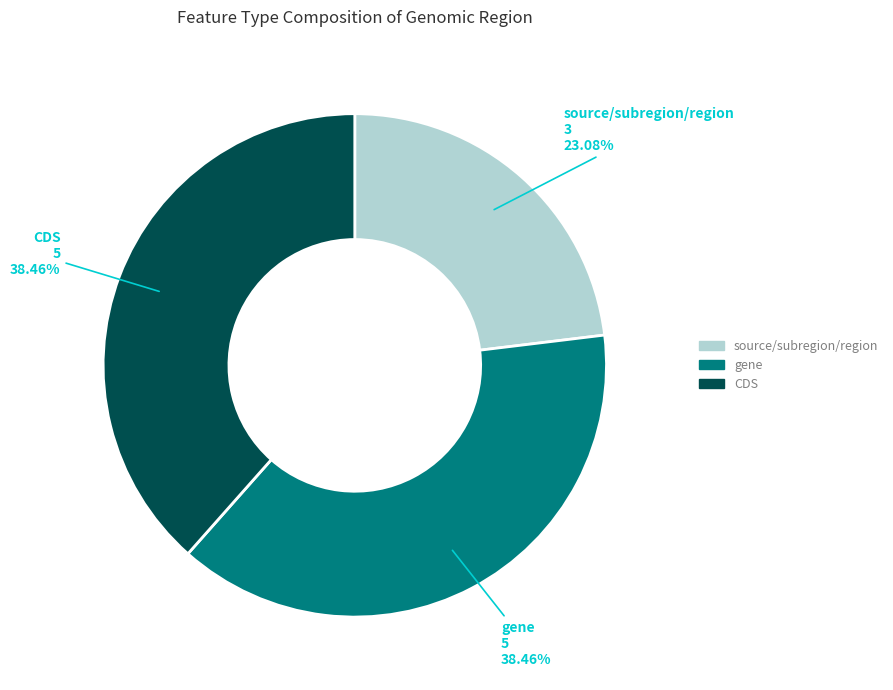

What is the ratio of the value at CDS to the value at source/subregion/region?

1.7